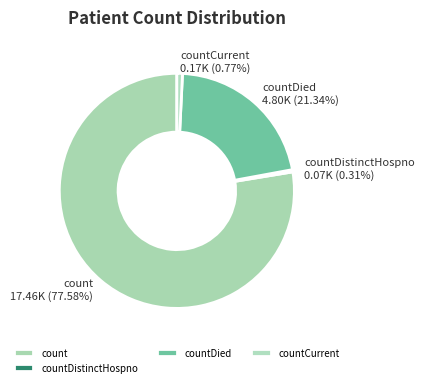

Between countCurrent and count, which is larger?

count